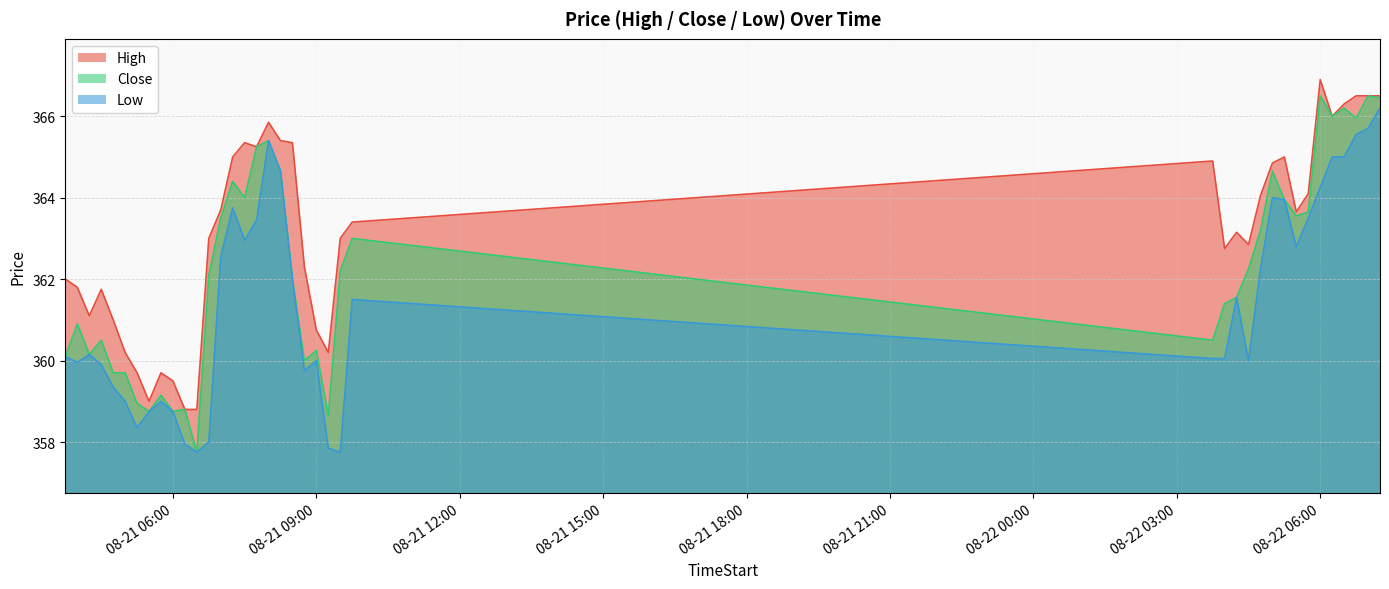

List the series in order of their overall mean, lowest first.

Low, Close, High